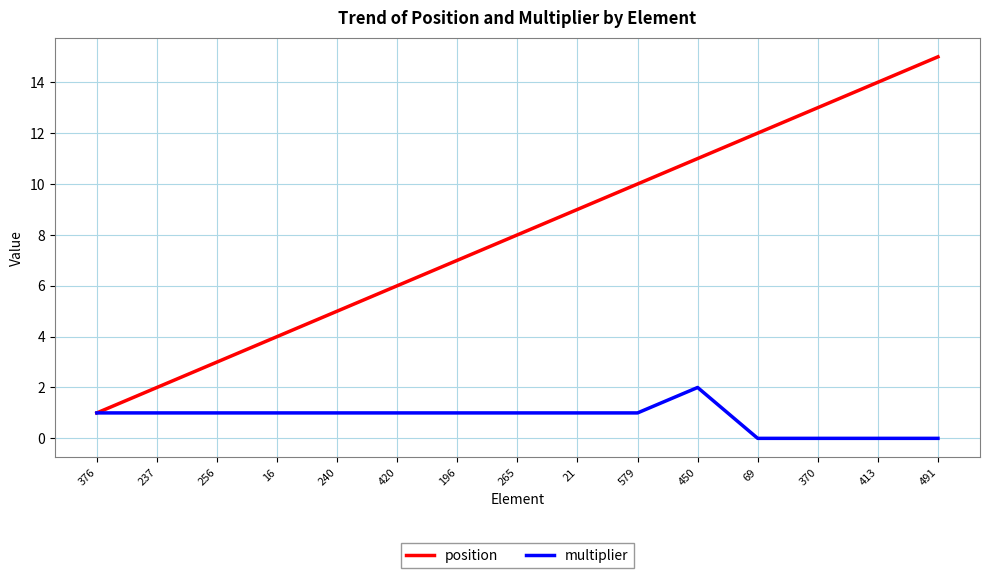

How many series are shown in this chart?

2